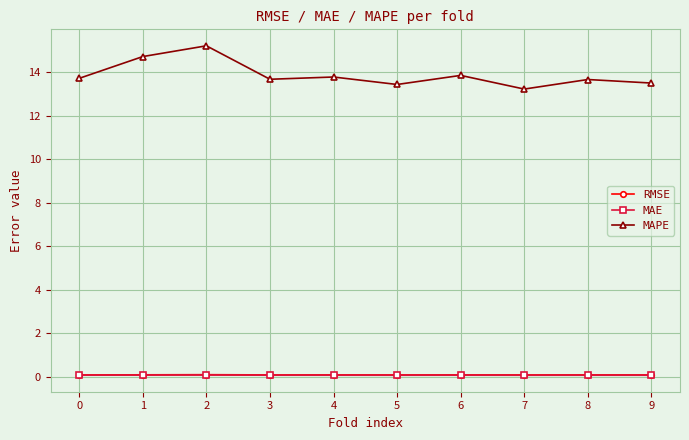

True or false: MAPE has more than 1 points higher than both neighbors.

True